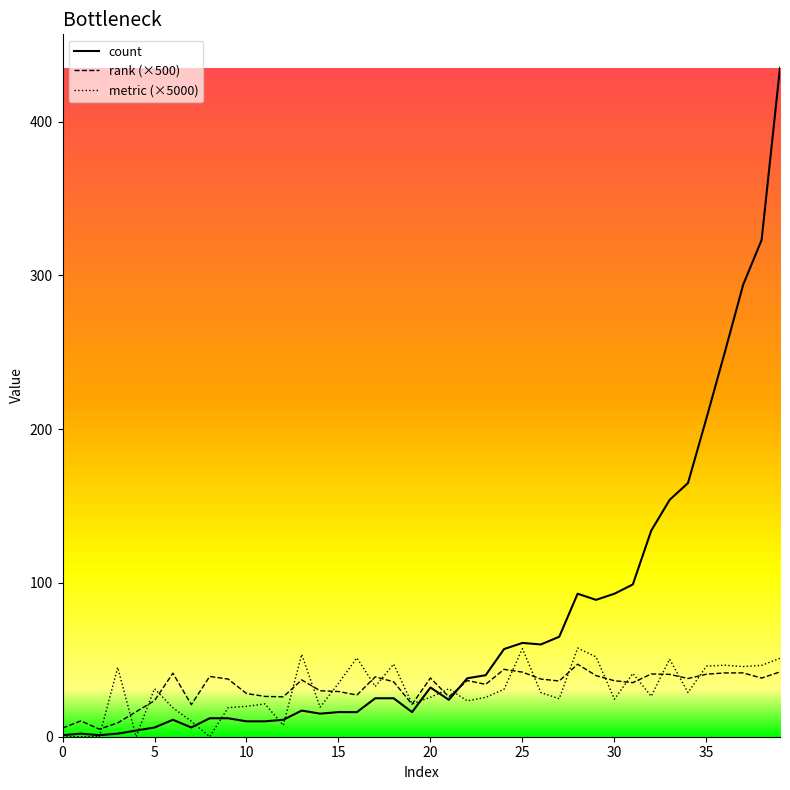

What is the greatest value displayed?

435.0